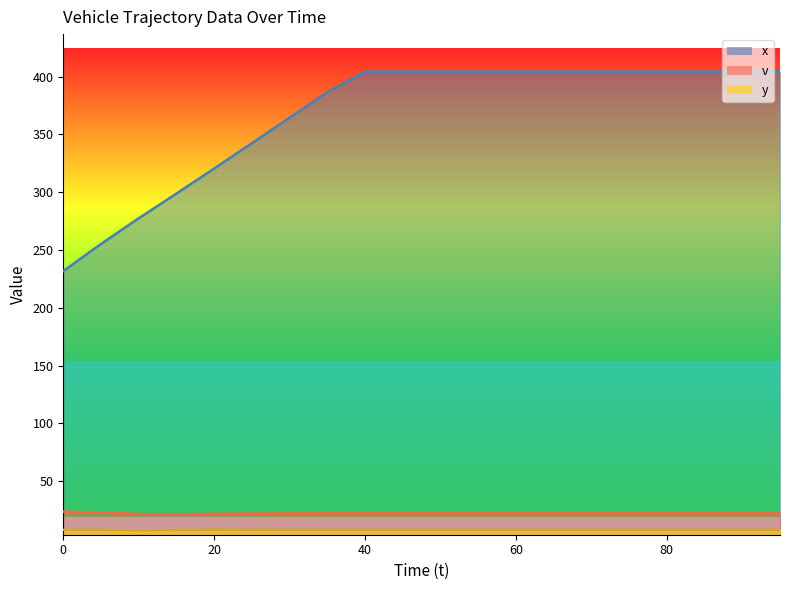

Between 55 and 95, which series saw the biggest shift?

x